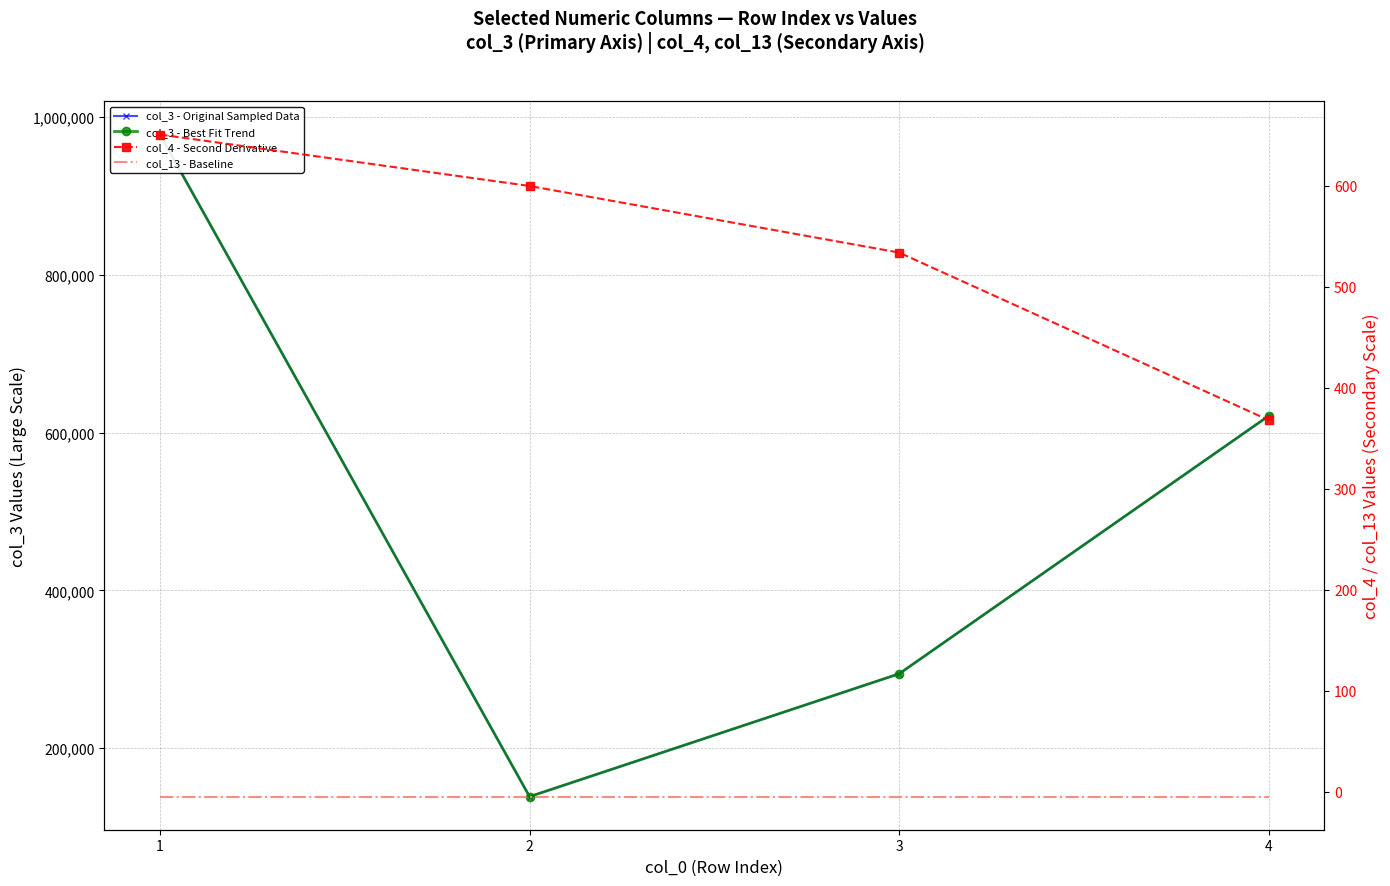

At how many categories does at least one series exceed 725190?

1